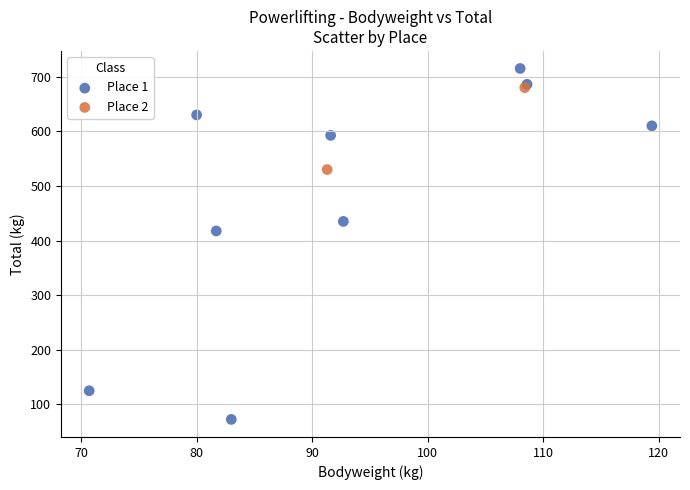

What are all the series names shown in the legend?

Place 1, Place 2